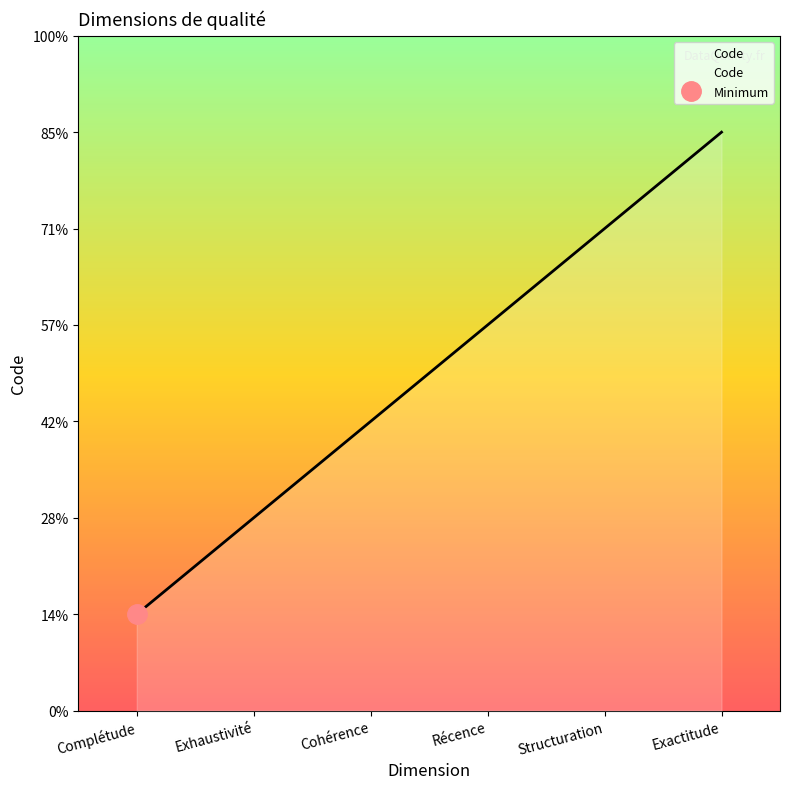

How many values exceed 4?

2